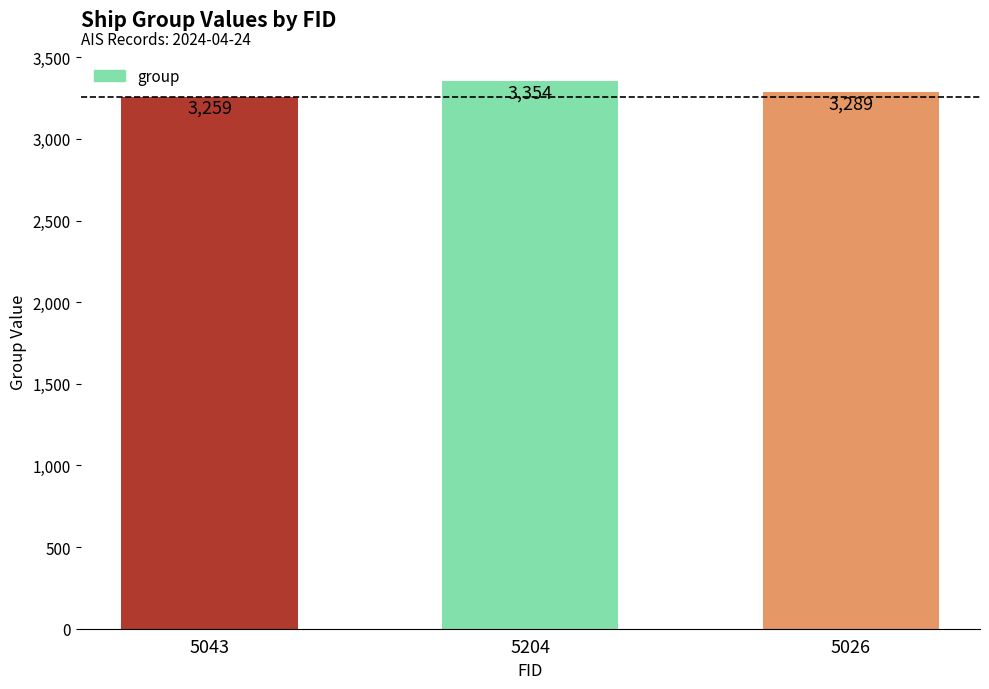

What is the change in value from 5043 to 5026?

+30